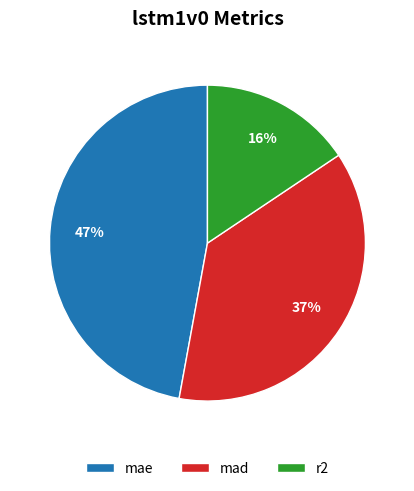

Which category has the smallest portion of the pie?

r2